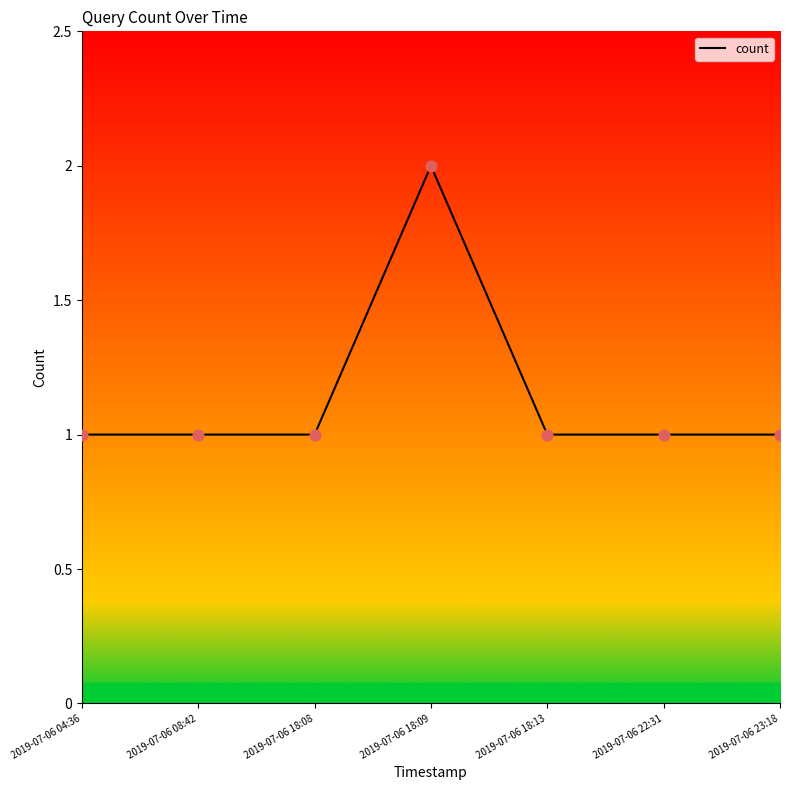

Approximately how many times larger is the value at 2019-07-06 04:36 compared to 2019-07-06 18:13?

1.0